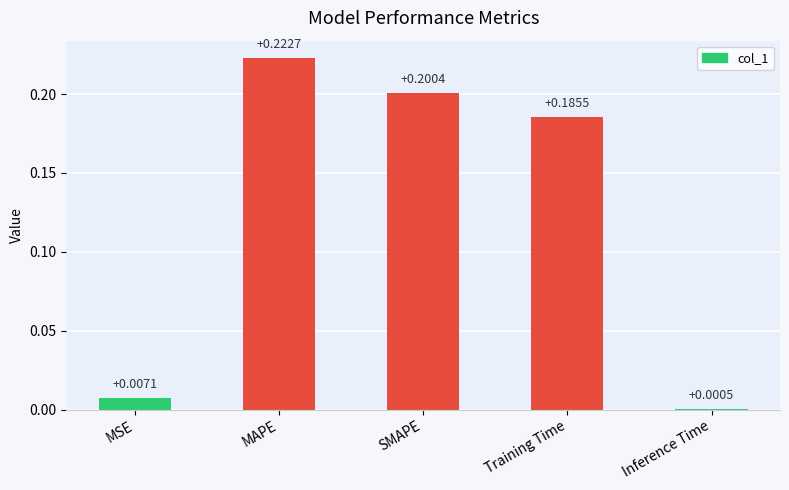

Which label corresponds to the largest value in the chart?

MAPE